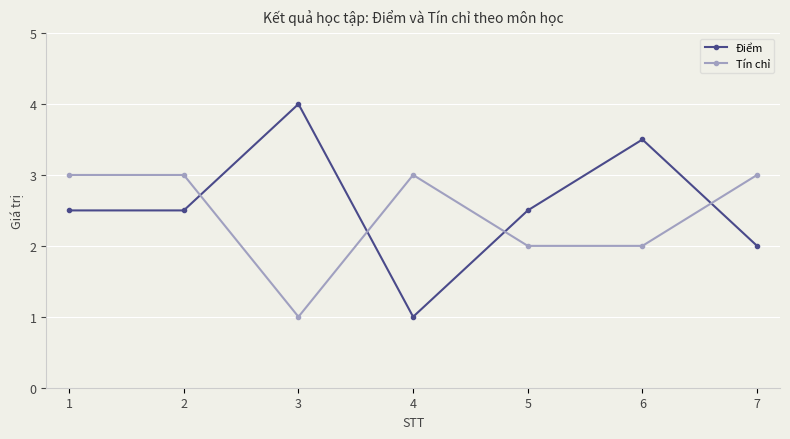

What value does the Tín chỉ series have at 5?

2.0